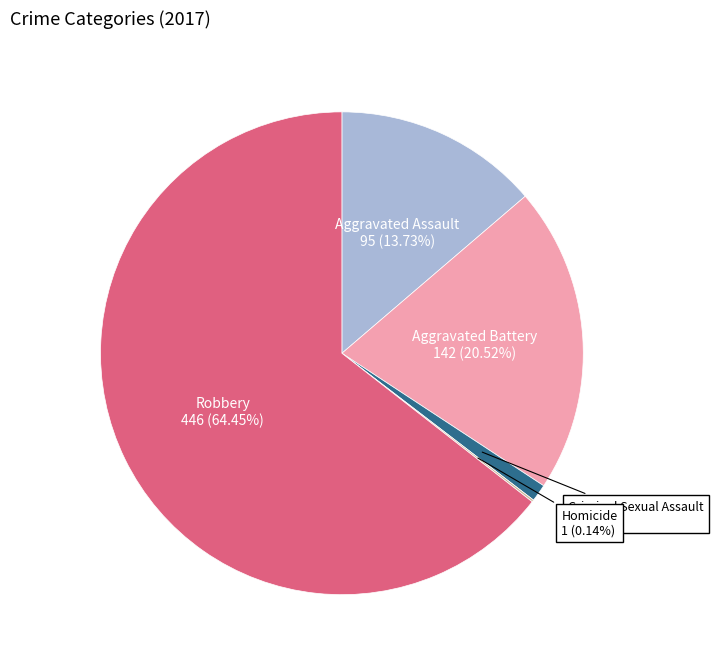

Between Aggravated Assault and Robbery, which is larger?

Robbery